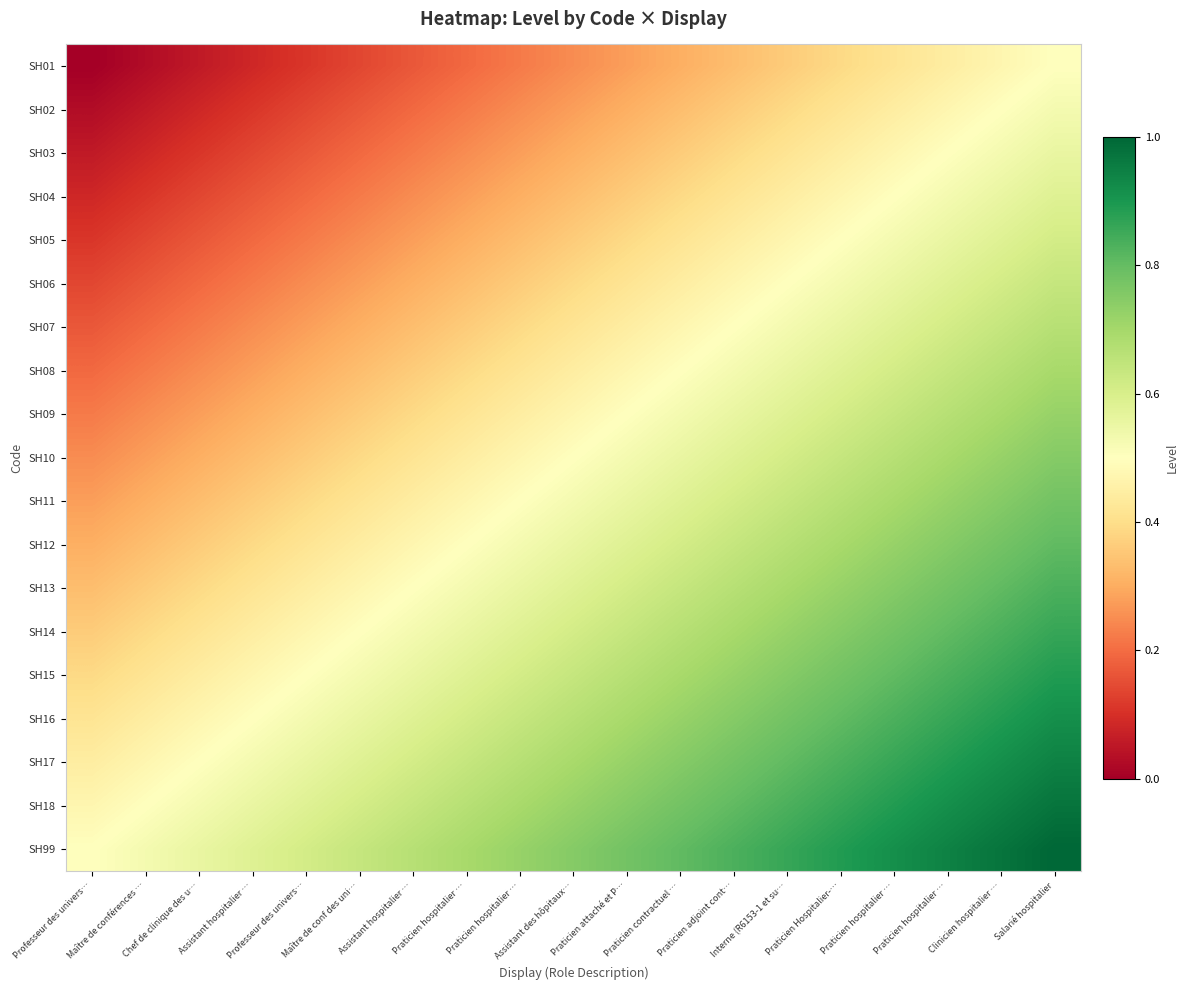

What is the total value across all series at Praticien hospitalier …?

8.4